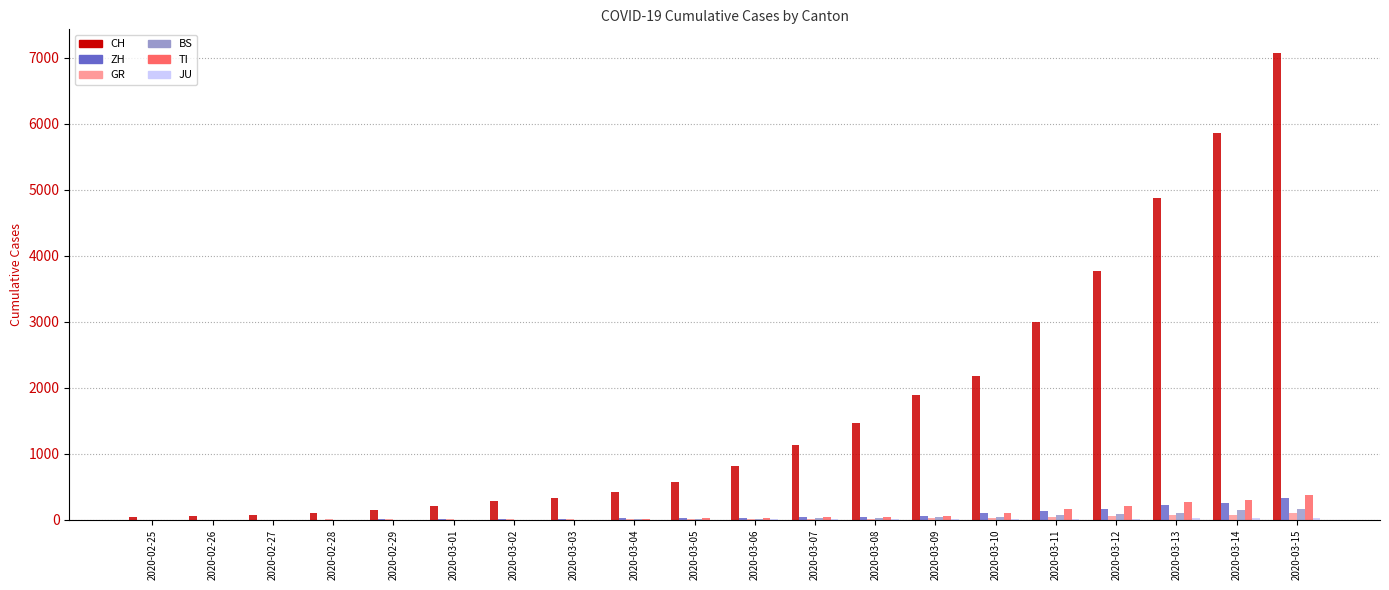

How many groups of bars are there?

20